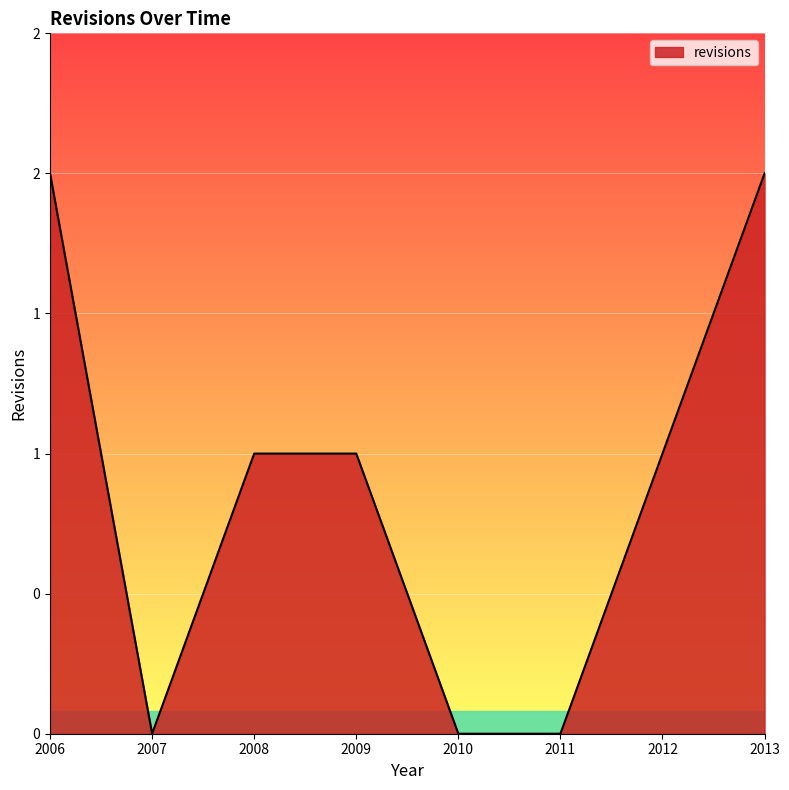

Where is the first local minimum?

2007